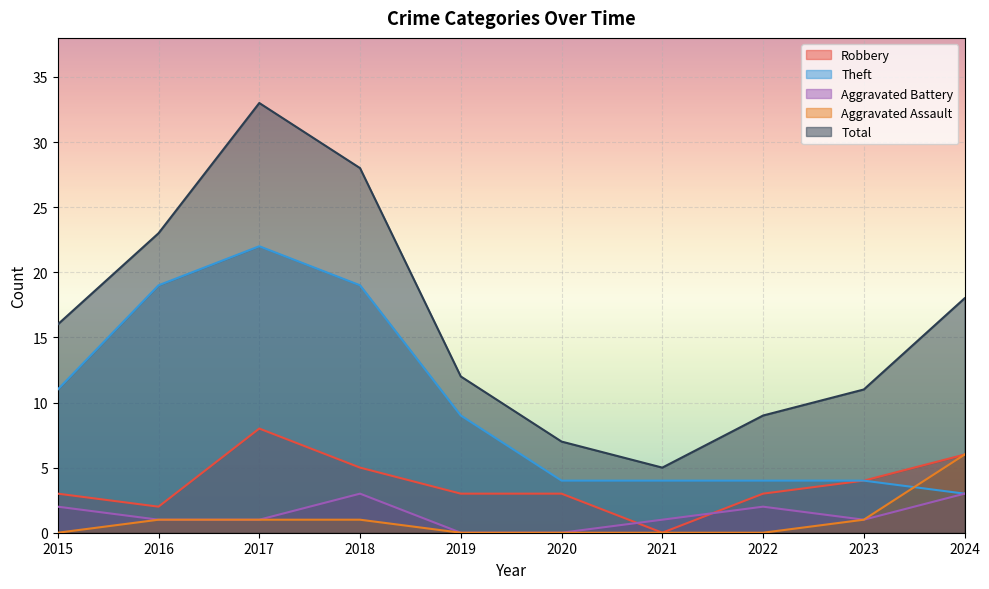

What are all the series names shown in the legend?

Robbery, Theft, Aggravated Battery, Aggravated Assault, Total